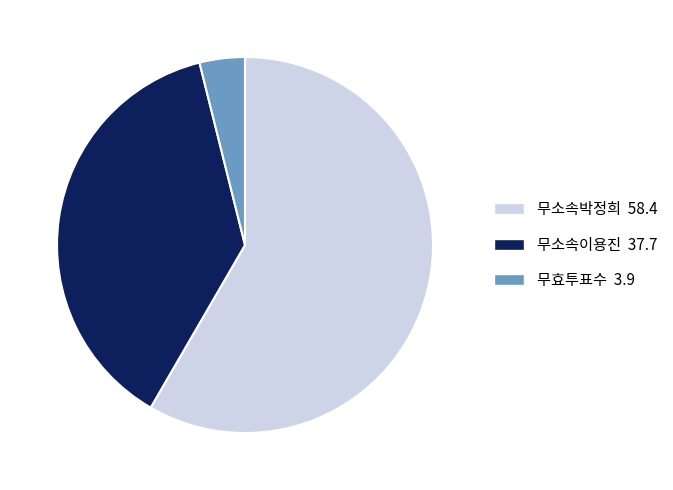

Is it true that 무소속이용진 is 38% of the pie?

True